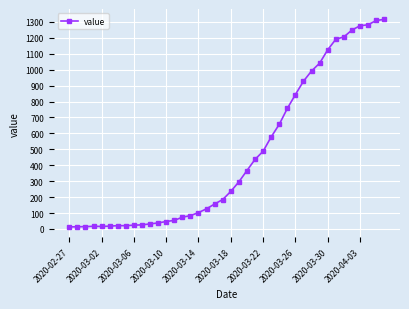

What is the maximum value shown in the chart?

1316